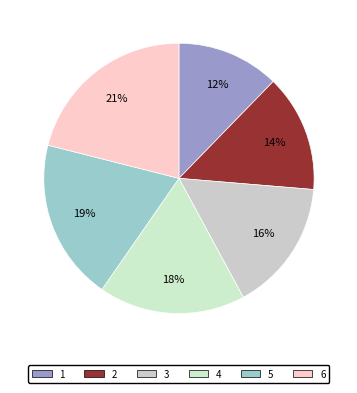

Do 5 and 4 together represent more than half of the pie?

No